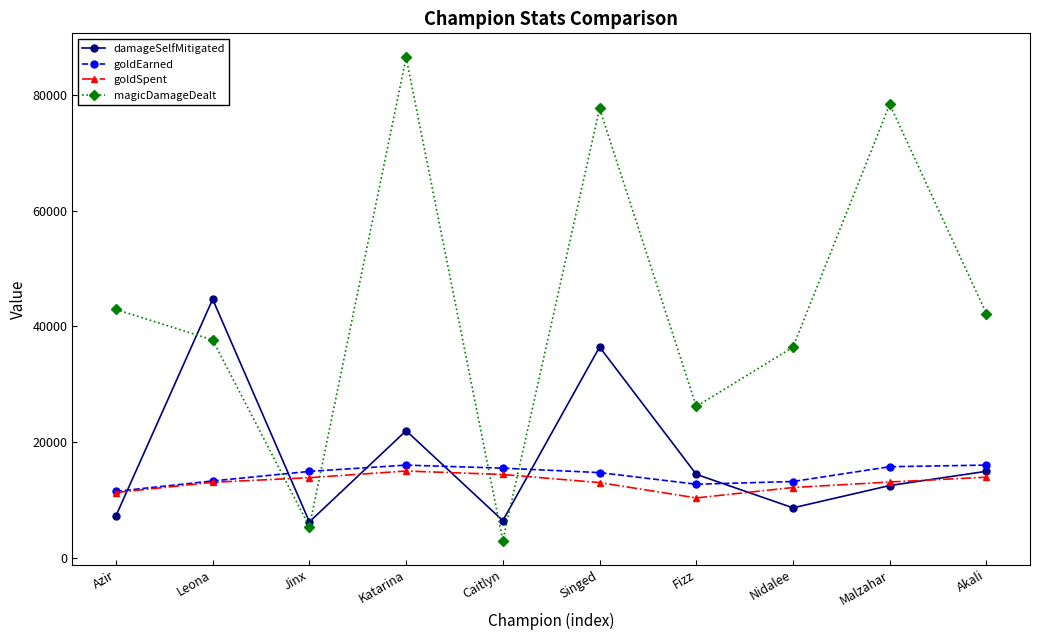

What is the value of the goldSpent point at the 8th from the left?

12150